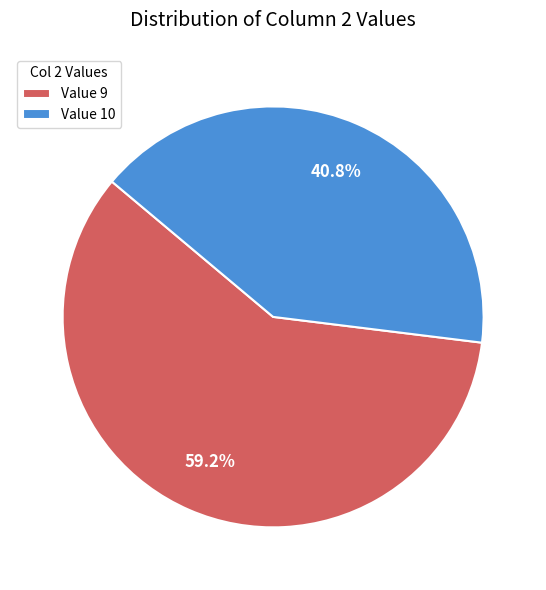

Which category accounts for the majority?

Value 9